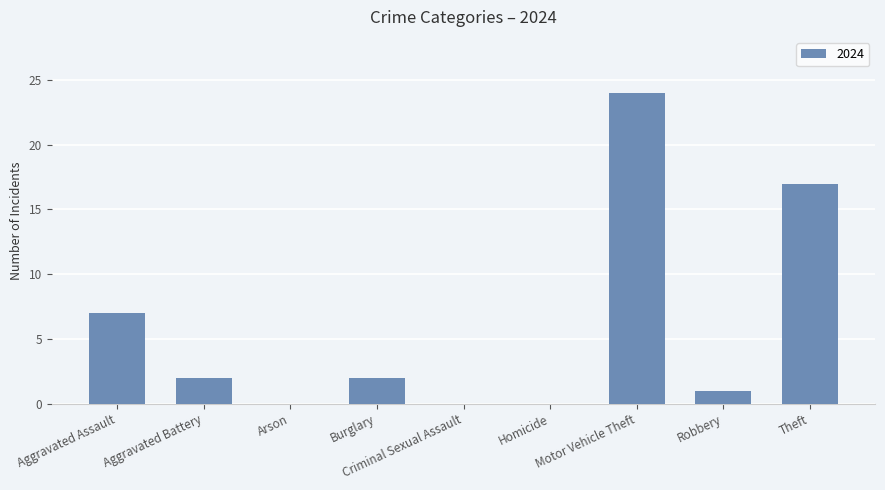

What is the sum of all values?

53